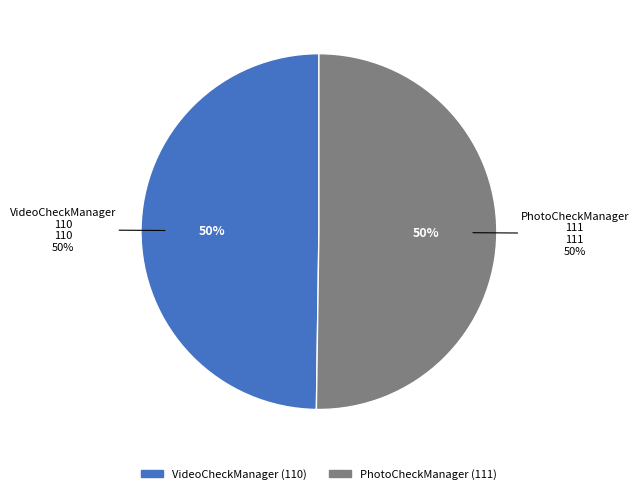

True or false: 111 accounts for 38% of the total.

False